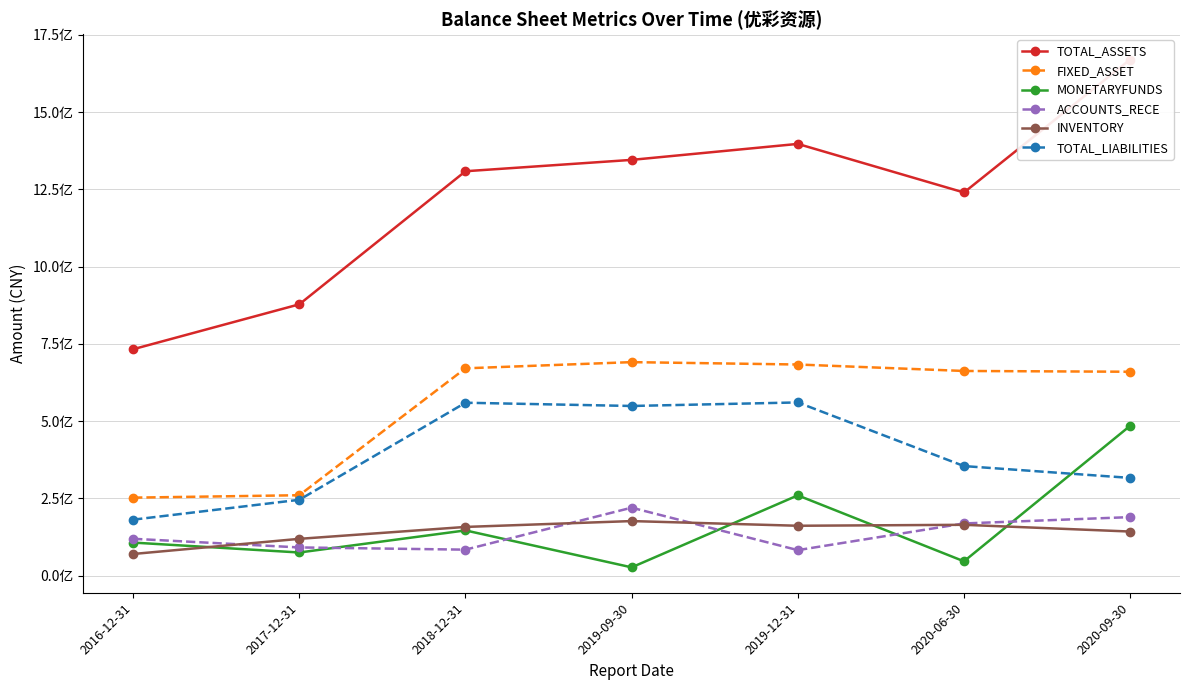

Which category has the lowest value in the MONETARYFUNDS series?

2019-09-30